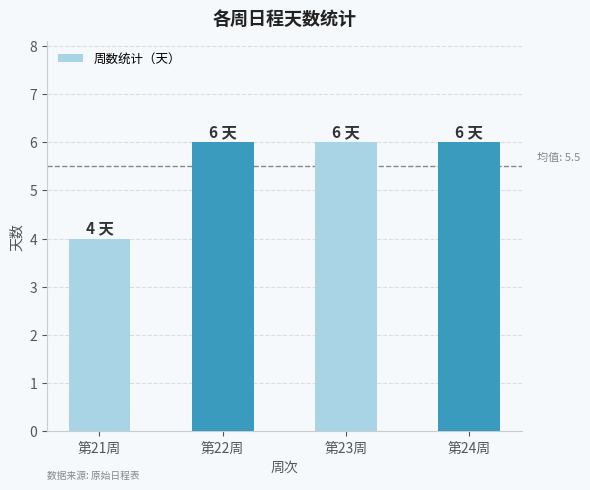

What is the label of the 2nd bar from the right?

第23周